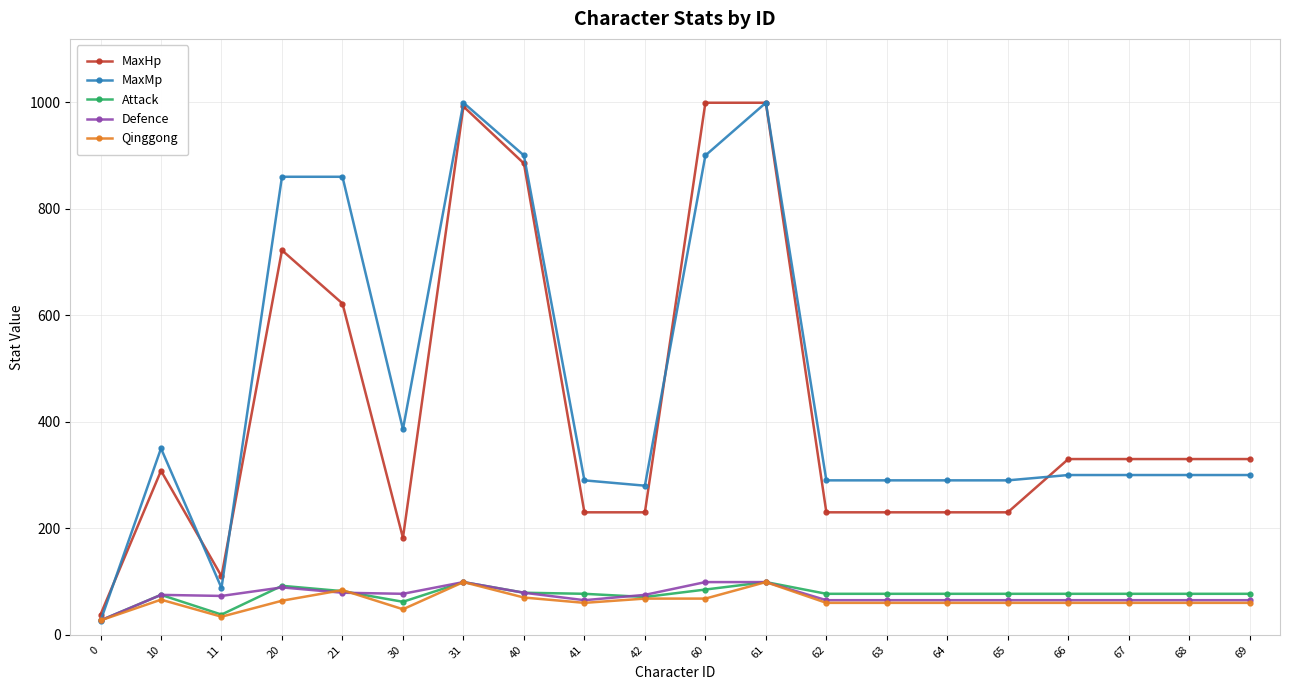

The MaxMp series shows 88 at 11. True or false?

True